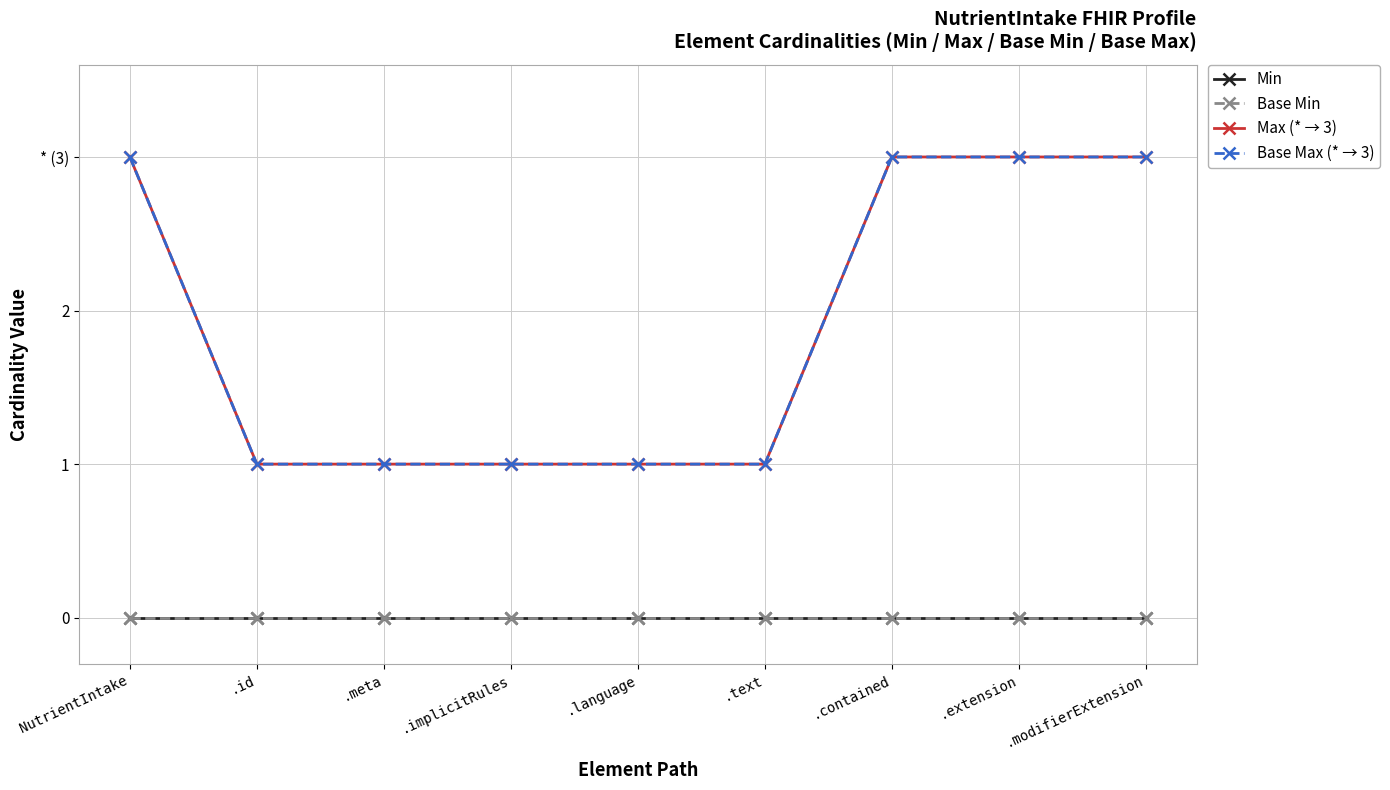

Which series has the largest range (max minus min)?

Max (* → 3)